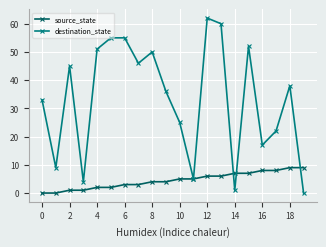

How many interior local valleys does the destination_state series have?

6